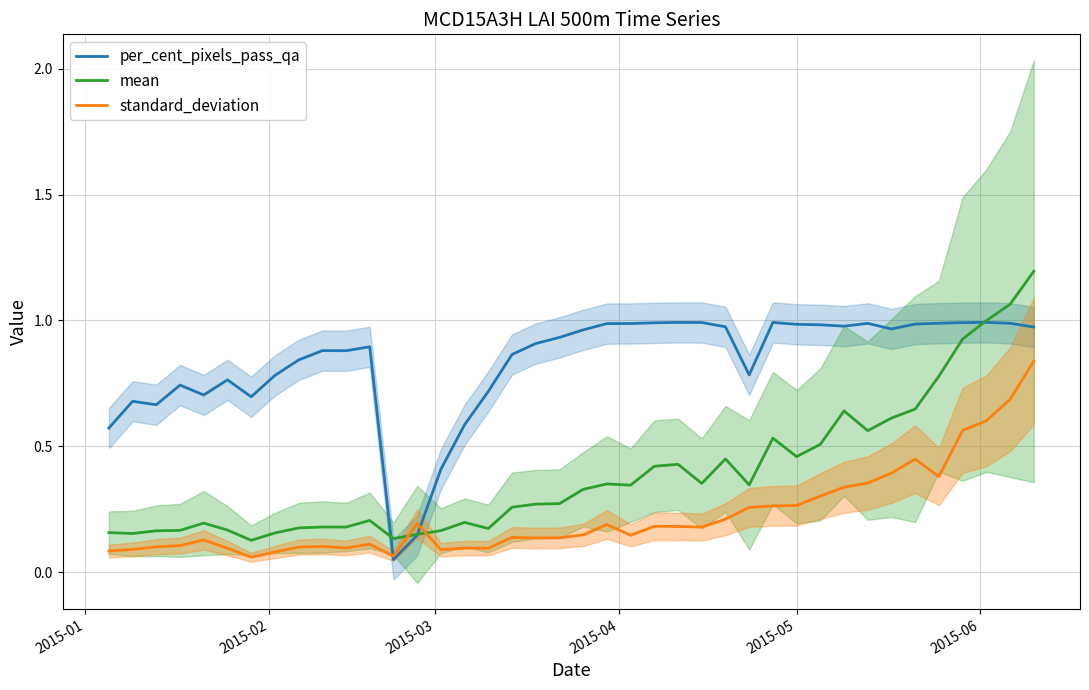

Rank the series by their average value, from highest to lowest.

per_cent_pixels_pass_qa, mean, standard_deviation